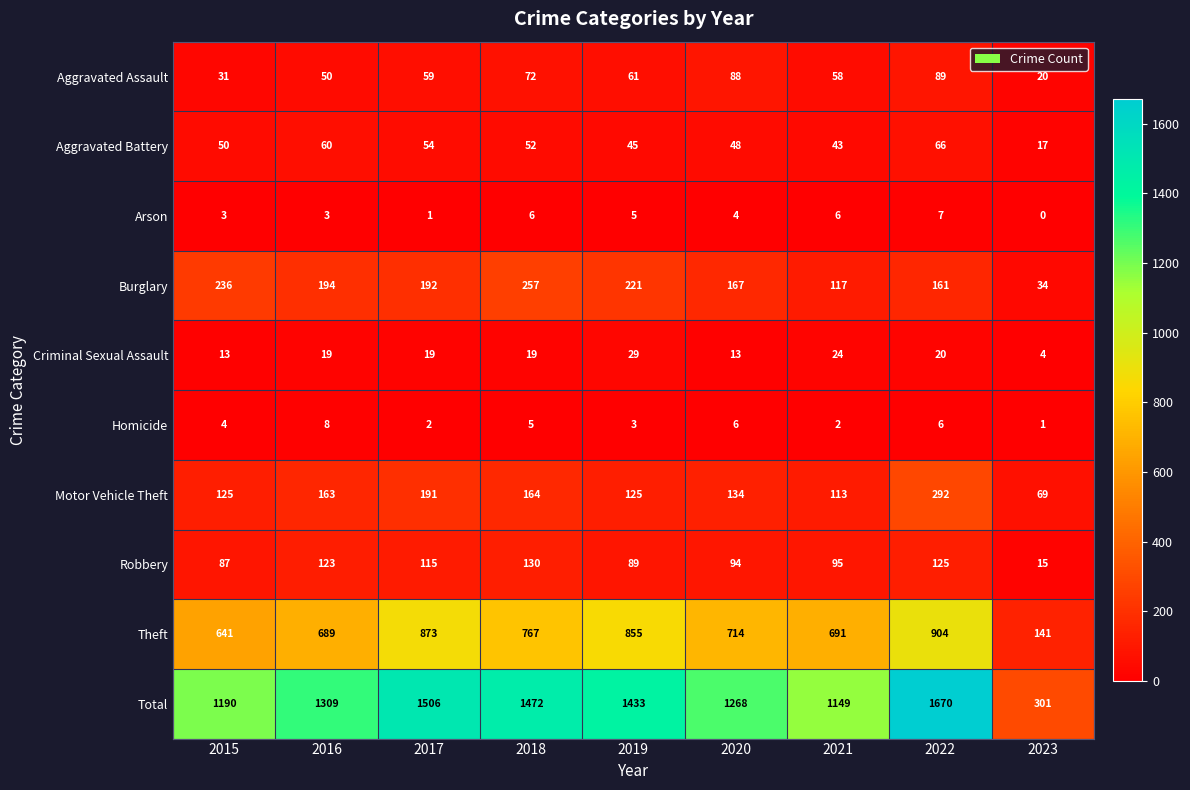

What is the average value of the Burglary series?

175